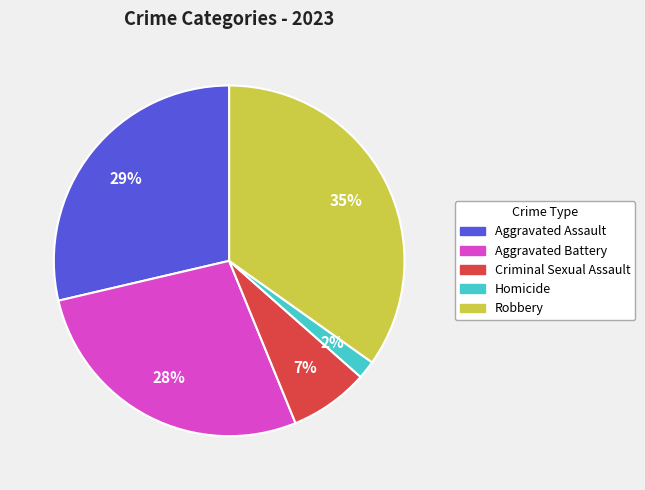

Which has a higher value, Robbery or Aggravated Battery?

Robbery